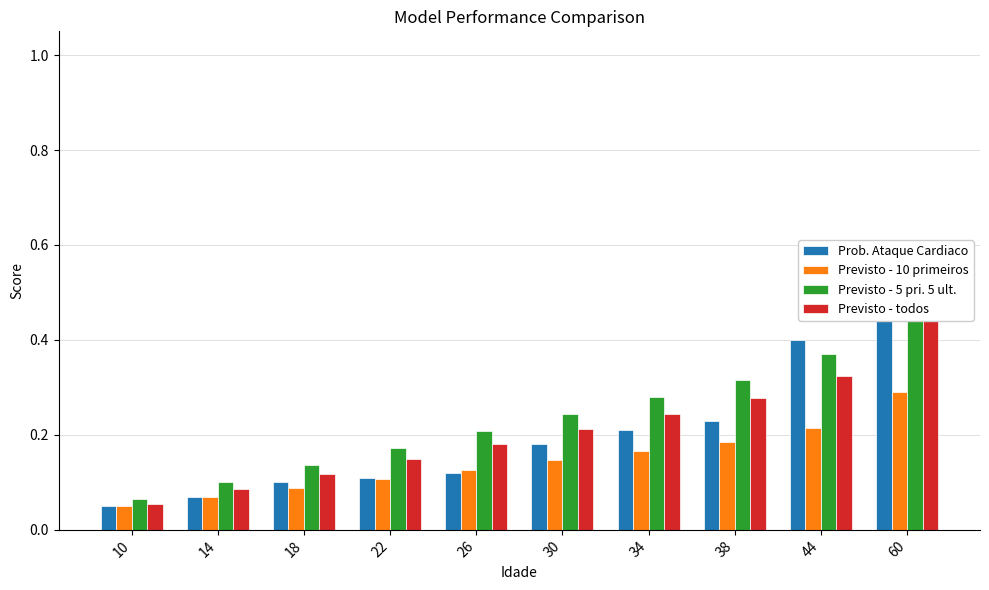

What is the value of the Previsto - 10 primeiros bar at the 10th from the left?

0.3